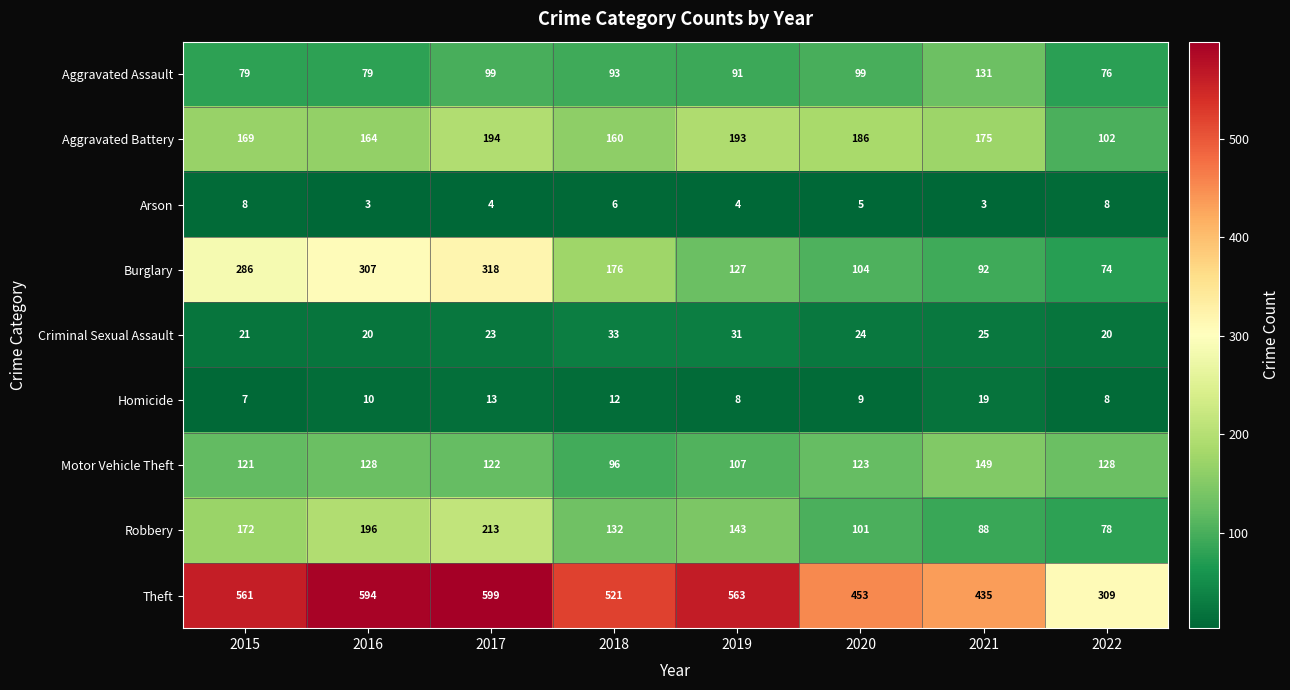

What is the sum of the Criminal Sexual Assault values at 2015 and 2019?

52